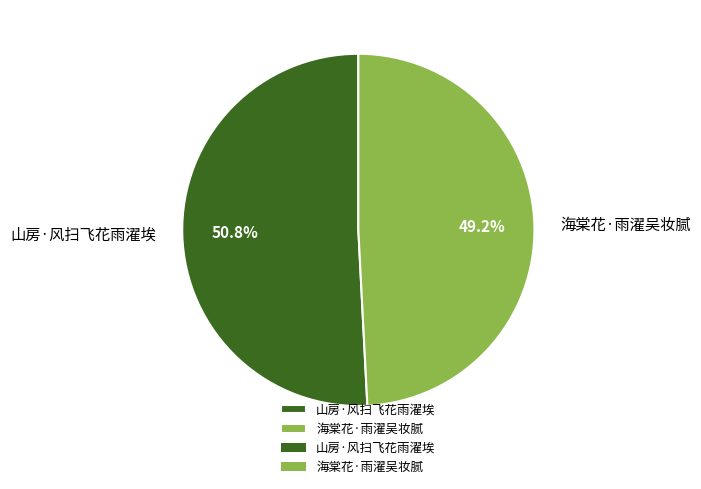

To the nearest percent, what is the difference between the 山房·风扫飞花雨濯埃 and 海棠花·雨濯吴妆腻 slice percentages?

2%